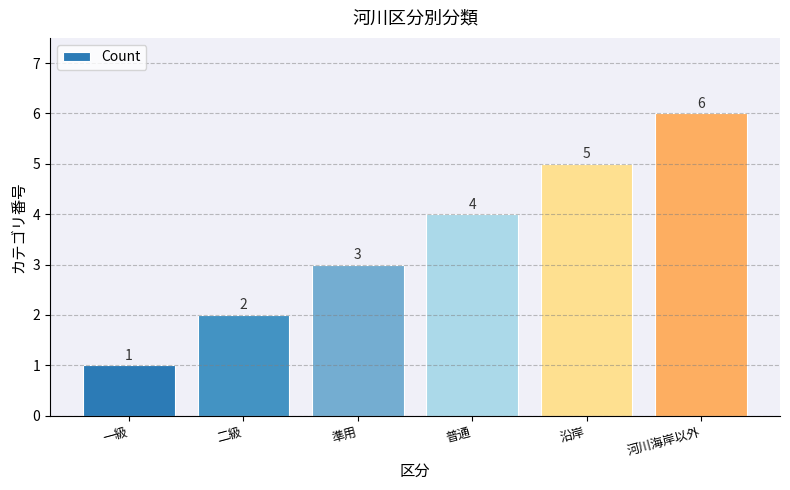

What is the sum of all values?

21